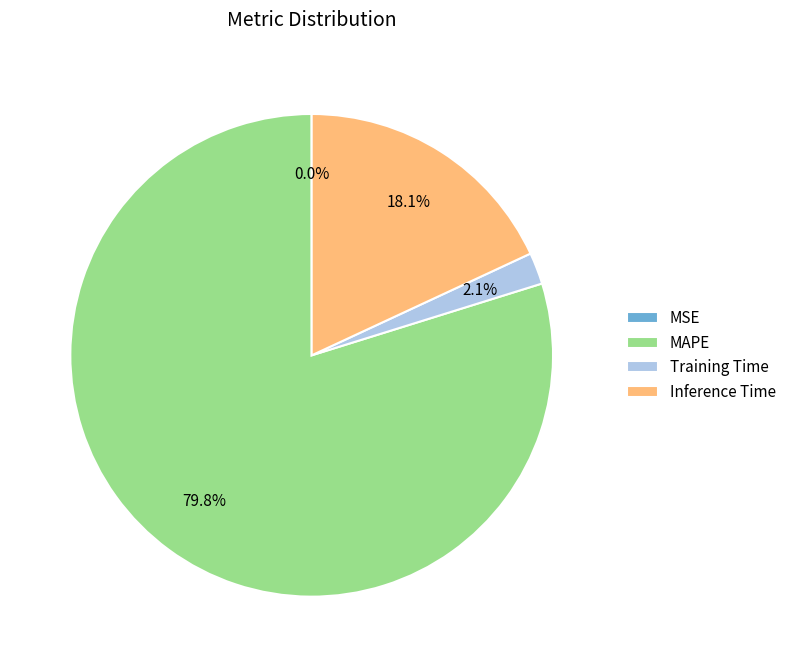

Does MAPE account for over 50% of the chart?

Yes